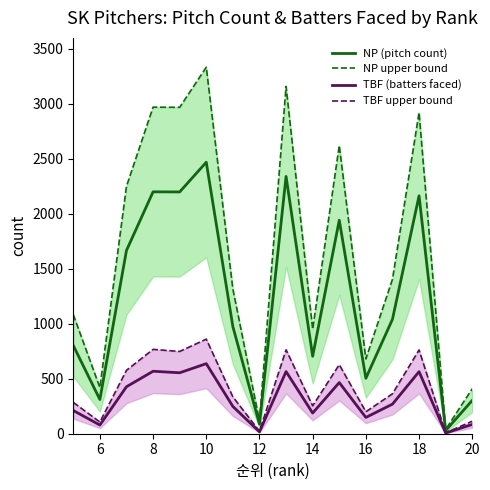

Which series has the largest total across all categories?

NP upper bound